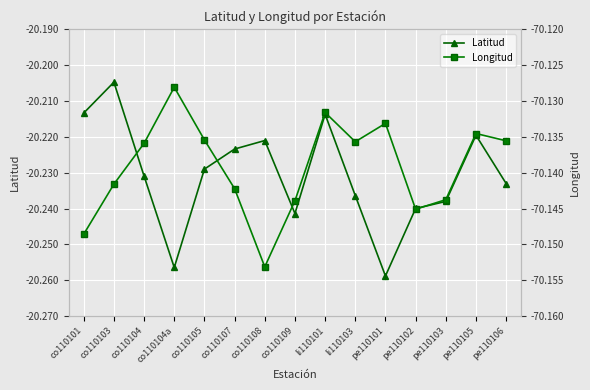

What is the value of the Longitud point at the 1st from the left?

-70.1